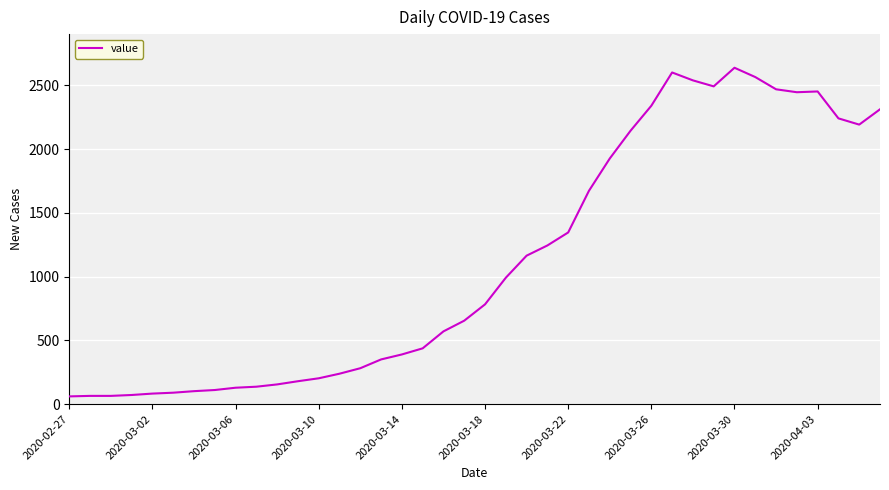

What is the greatest value displayed?

2639